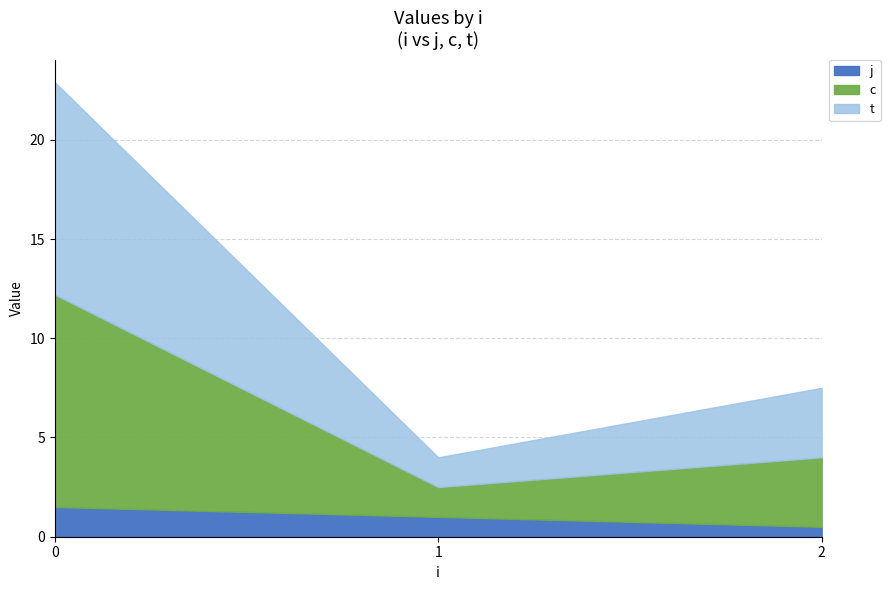

Does the chart display data point markers on the line(s)?

No